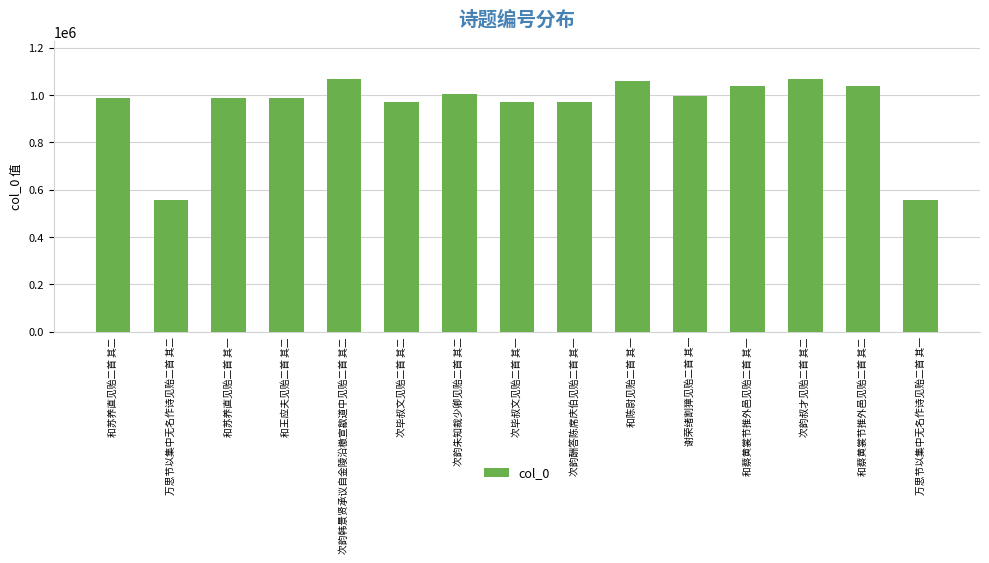

Approximately how many times larger is the value at 次毕叔文见贻二首 其一 compared to 次韵韩景贤承议自金陵沿檄宣歙道中见贻二首 其二?

0.9